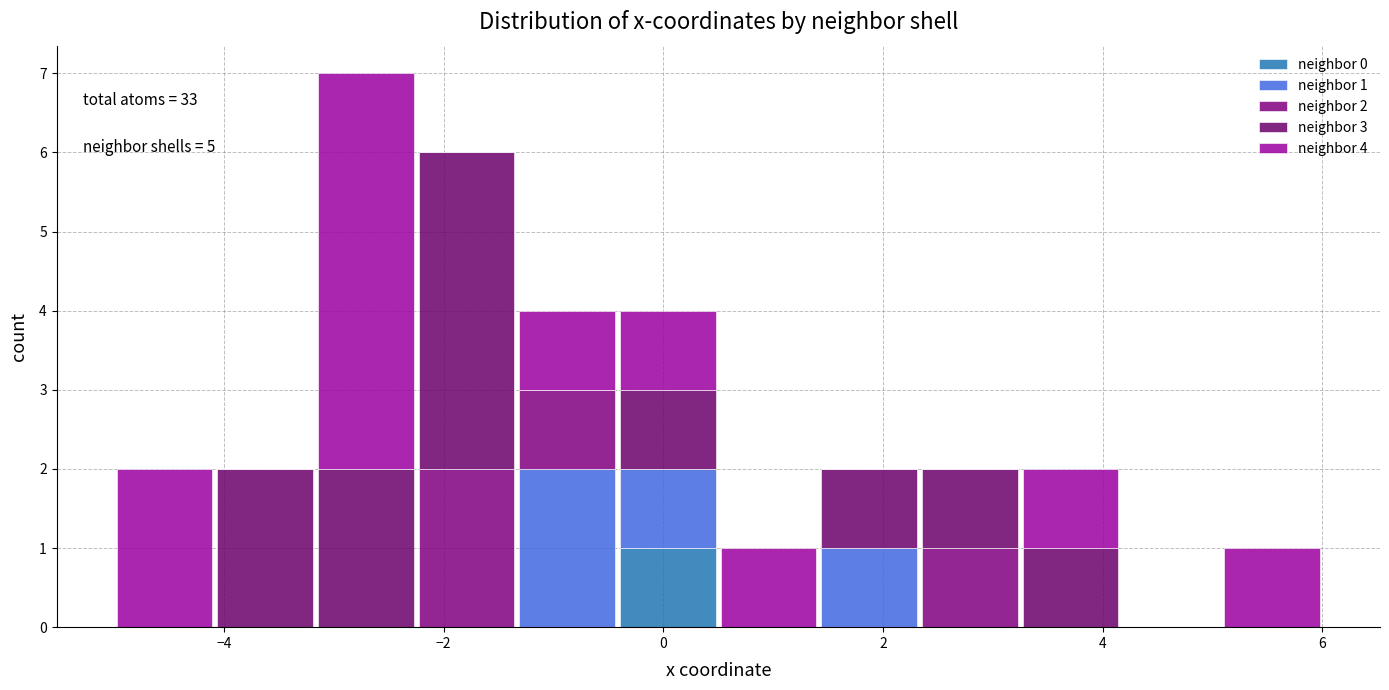

Which range on the x-axis has the tallest stacked bar (by total height)?

-3.2 to -2.2